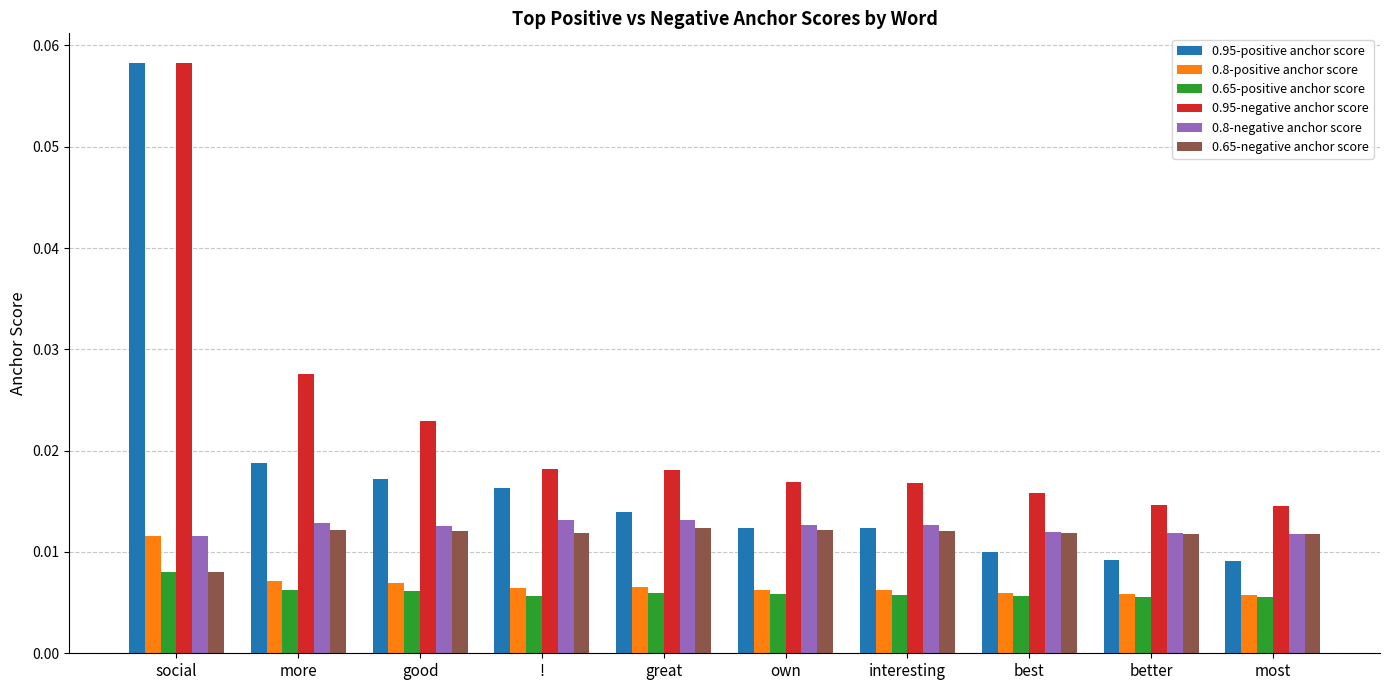

Which series has the widest spread of values?

0.95-positive anchor score